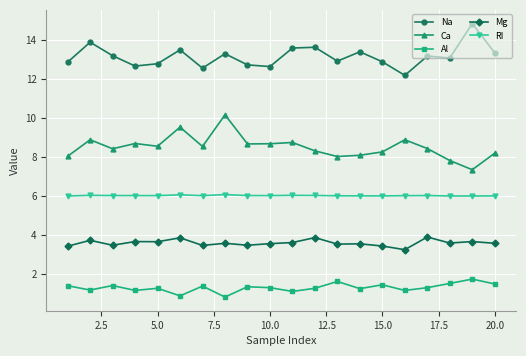

What is the maximum value for Al?

1.7